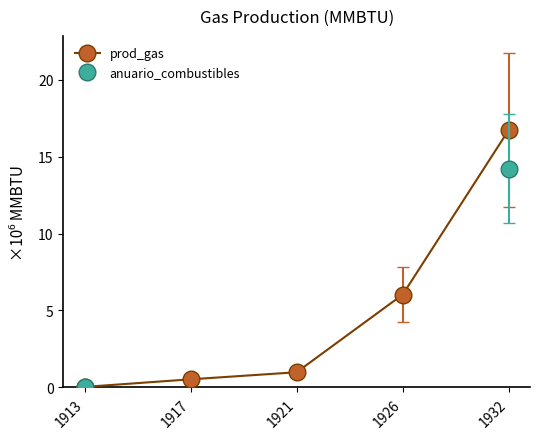

At which label does anuario_combustibles reach its minimum?

1913